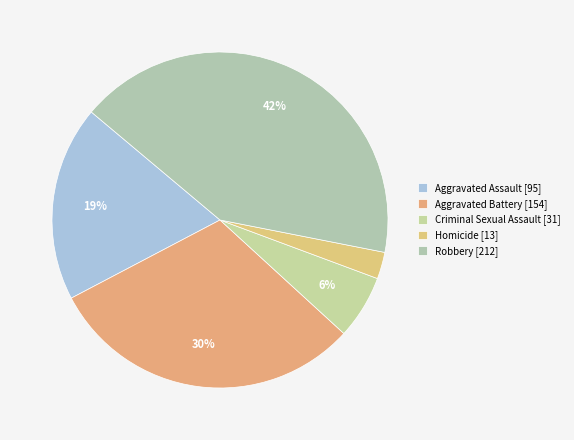

True or false: Aggravated Battery [154] accounts for 30% of the total.

True